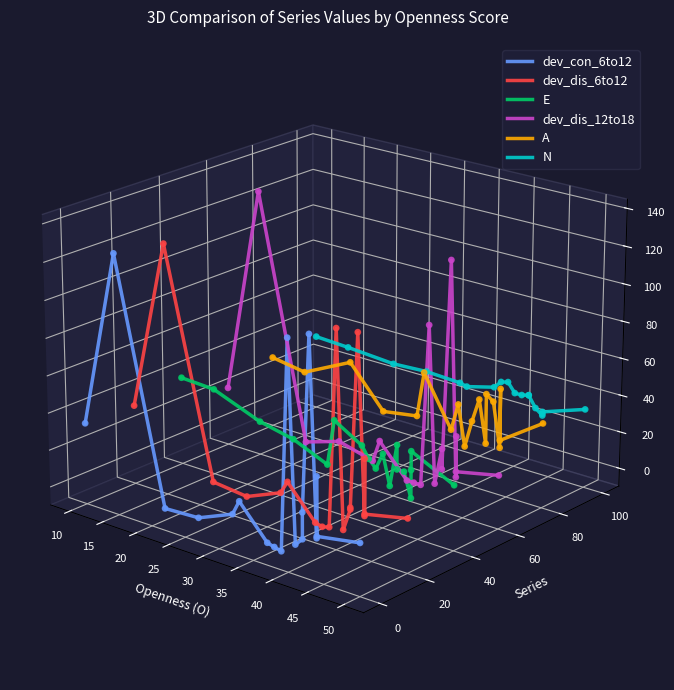

Which series contains the lowest Y value?

dev_con_6to12